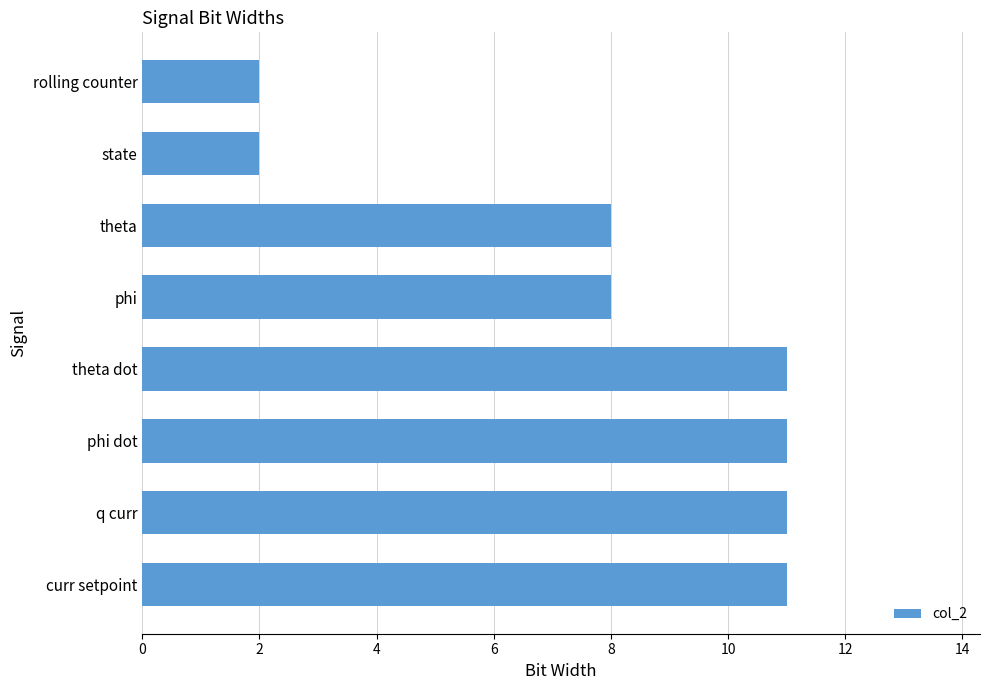

Which has a higher value, q curr or state?

q curr